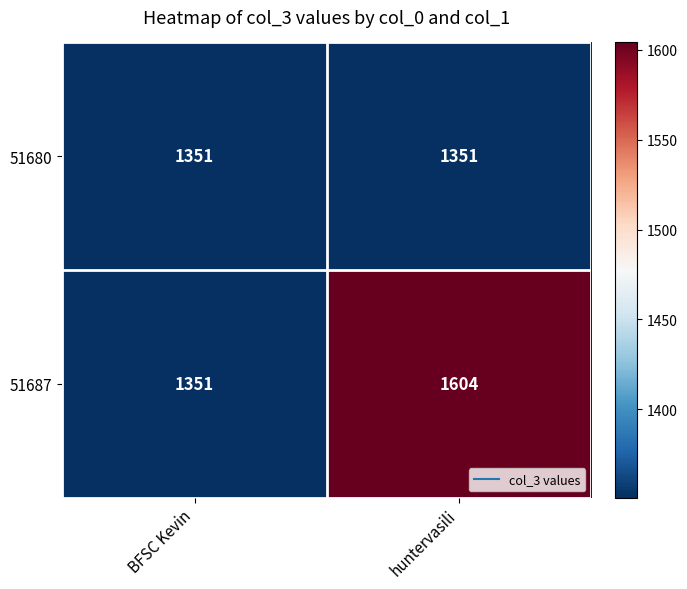

What is the difference between the highest and lowest values at huntervasili?

253